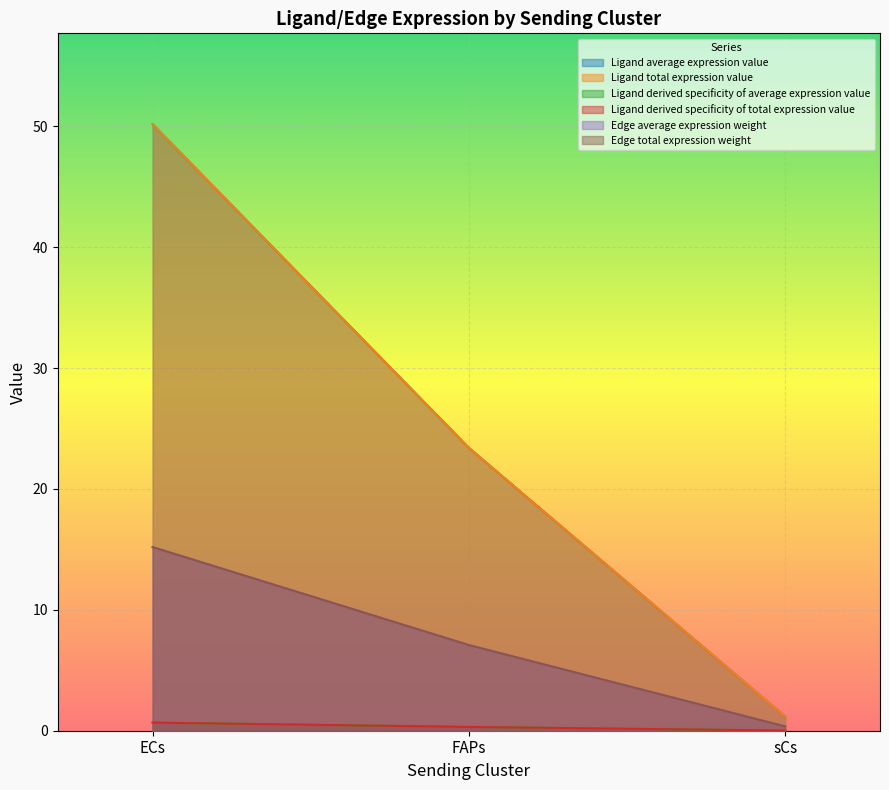

Is the value of Ligand derived specificity of total expression value at sCs greater than the value of Edge average expression weight at ECs?

No